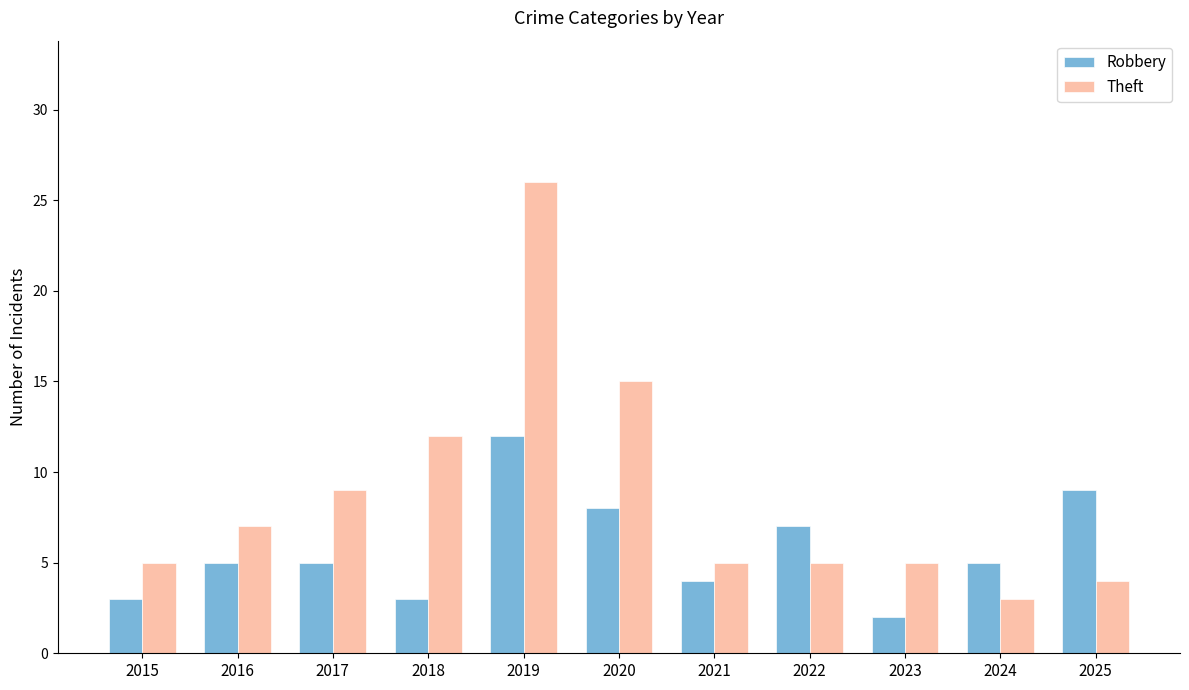

Rank the series at 2020 from lowest to highest value.

Robbery, Theft